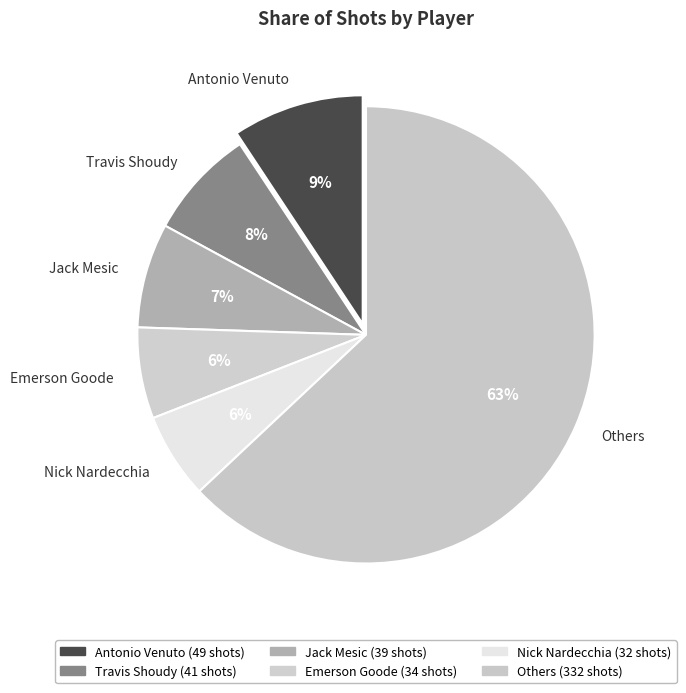

Does Travis Shoudy account for over 50% of the chart?

No